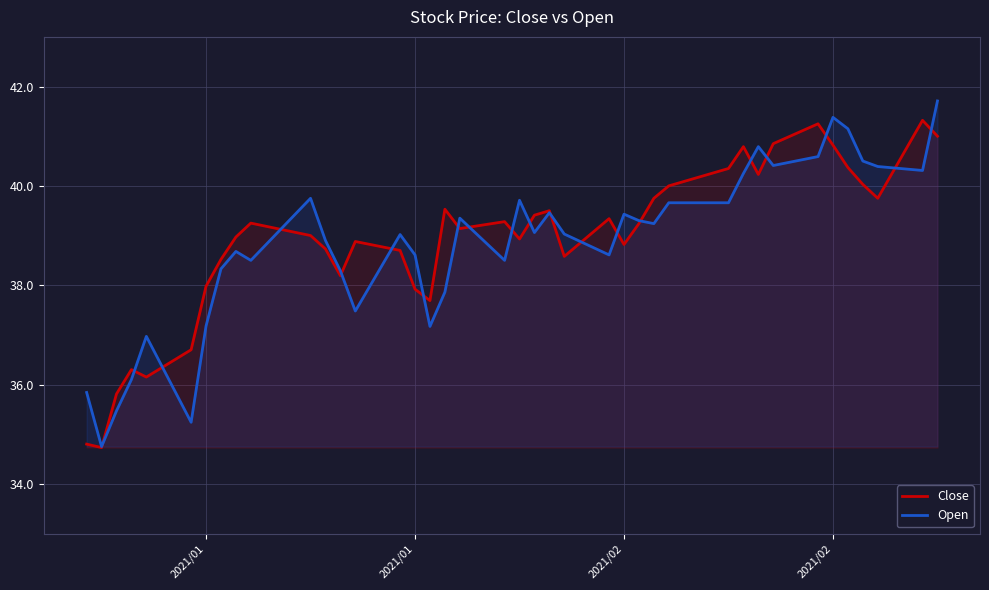

Which series has the largest range (max minus min)?

Open